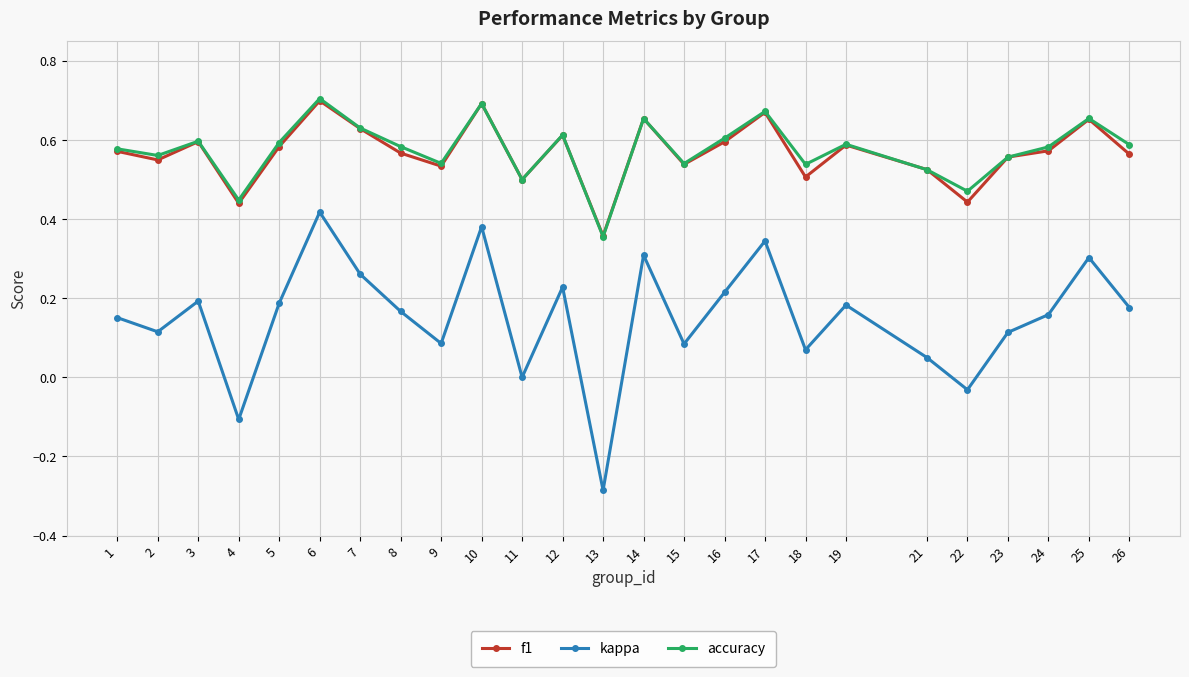

At how many categories does at least one series exceed 0?

25